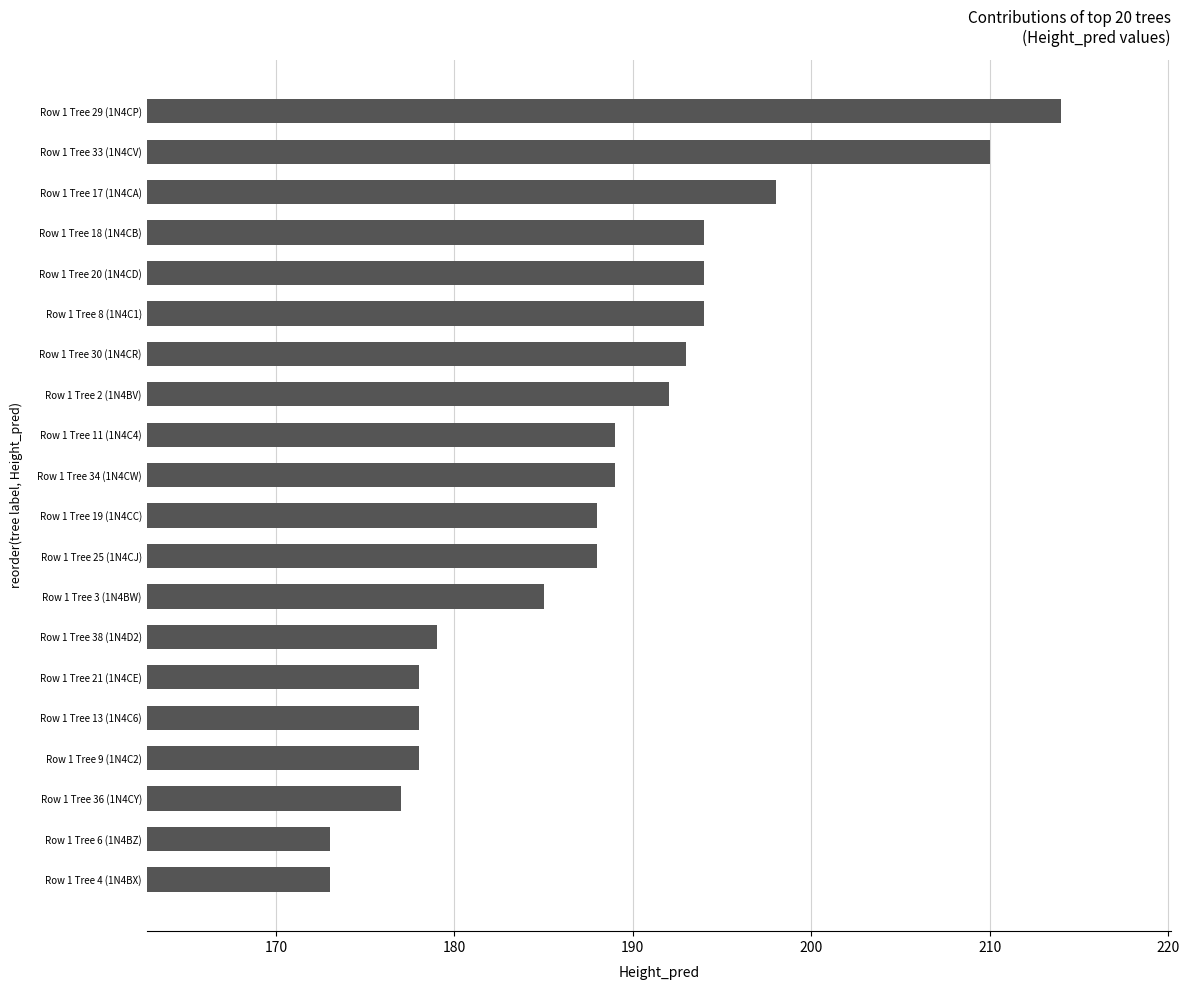

Count the number of data series in this chart.

1